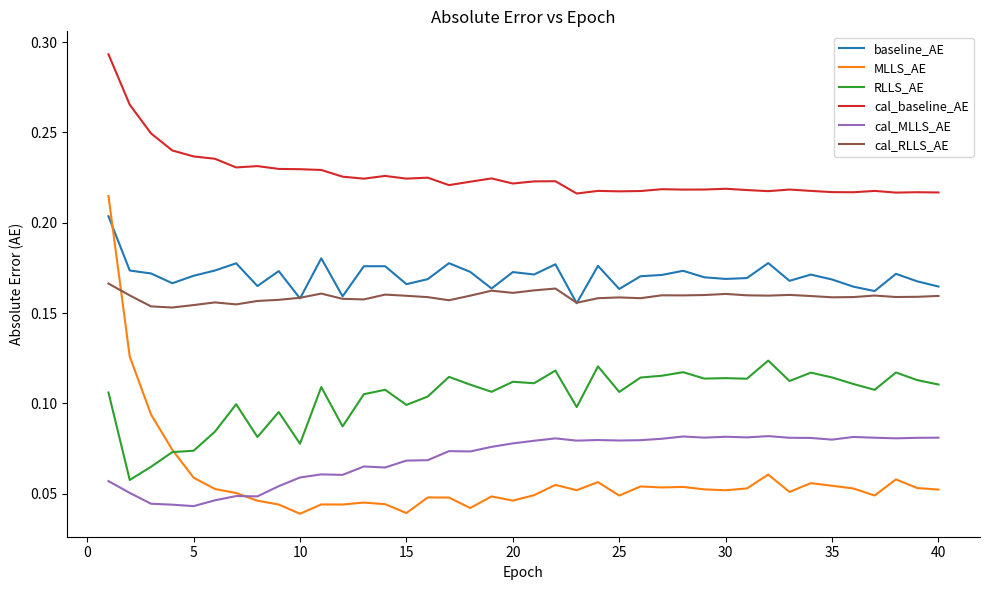

Which series has the largest total across all categories?

cal_baseline_AE